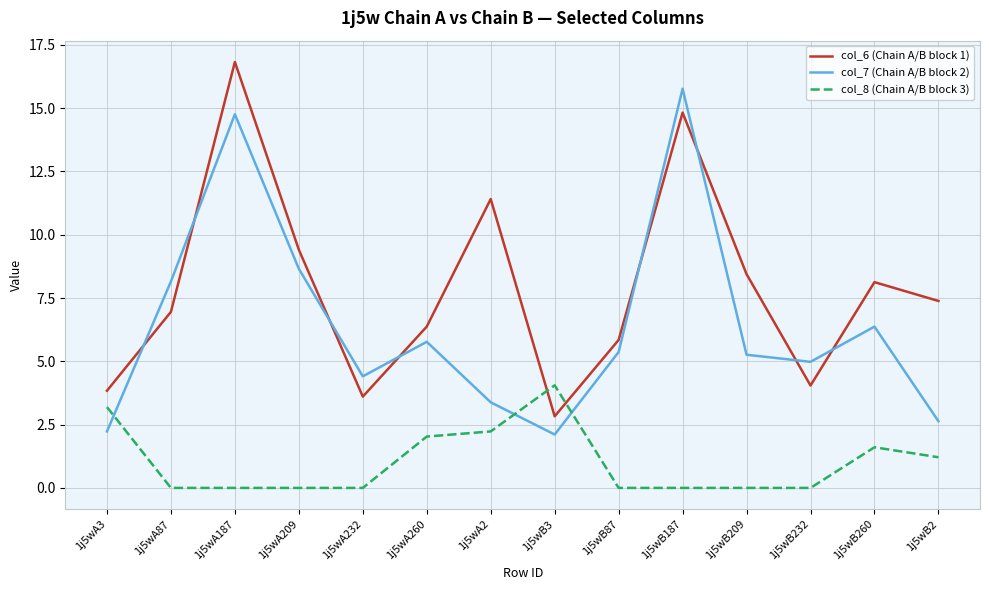

List the series in order of their peak value, lowest first.

col_8 (Chain A/B block 3), col_7 (Chain A/B block 2), col_6 (Chain A/B block 1)